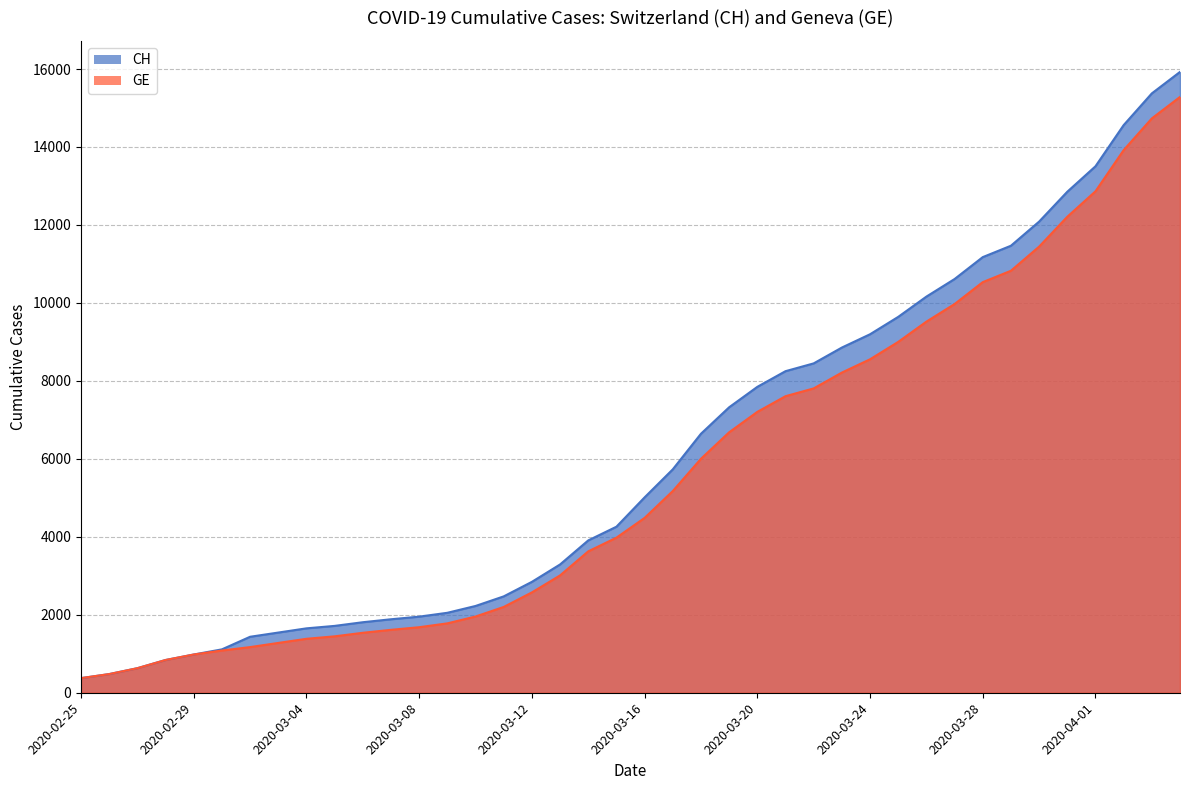

What is the sum of the CH values at 2020-04-01 and 2020-04-03?

28880